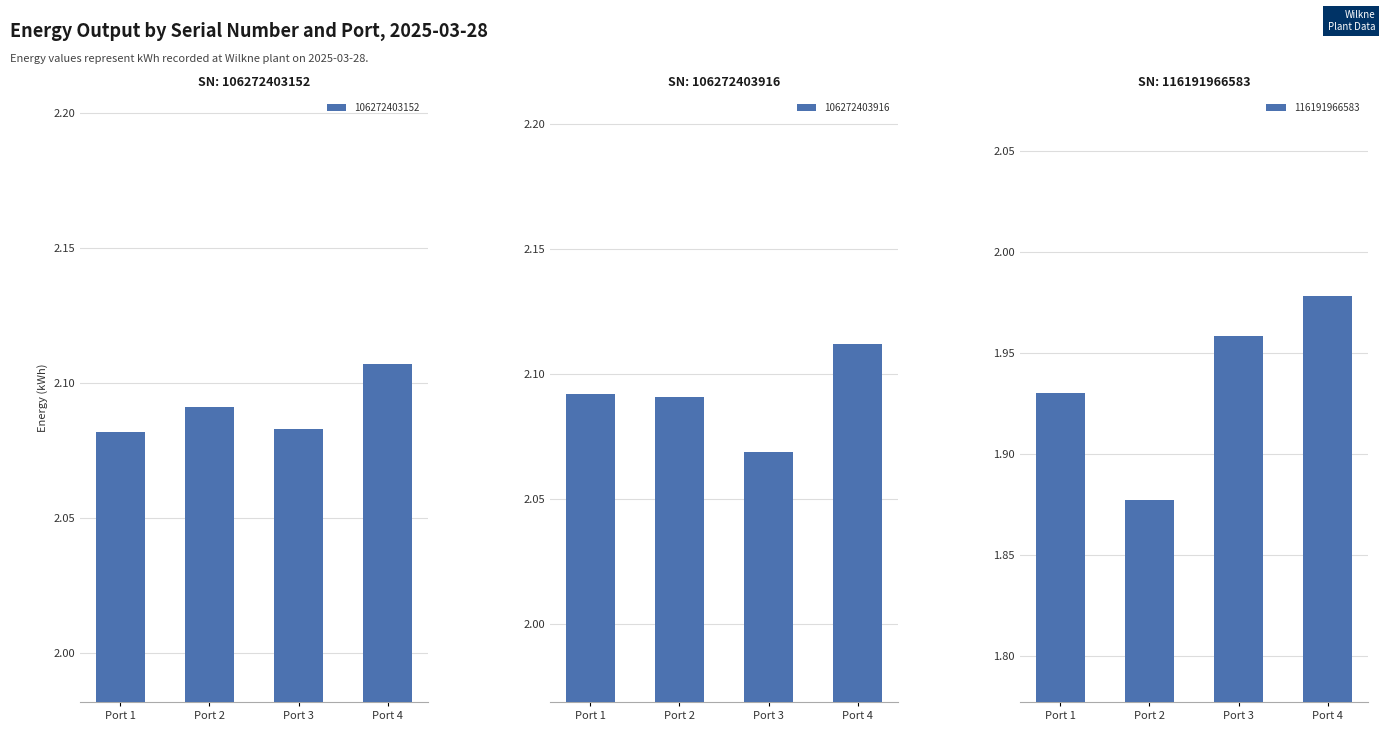

At Port 4, list the series in order from smallest to largest.

116191966583, 106272403152, 106272403916